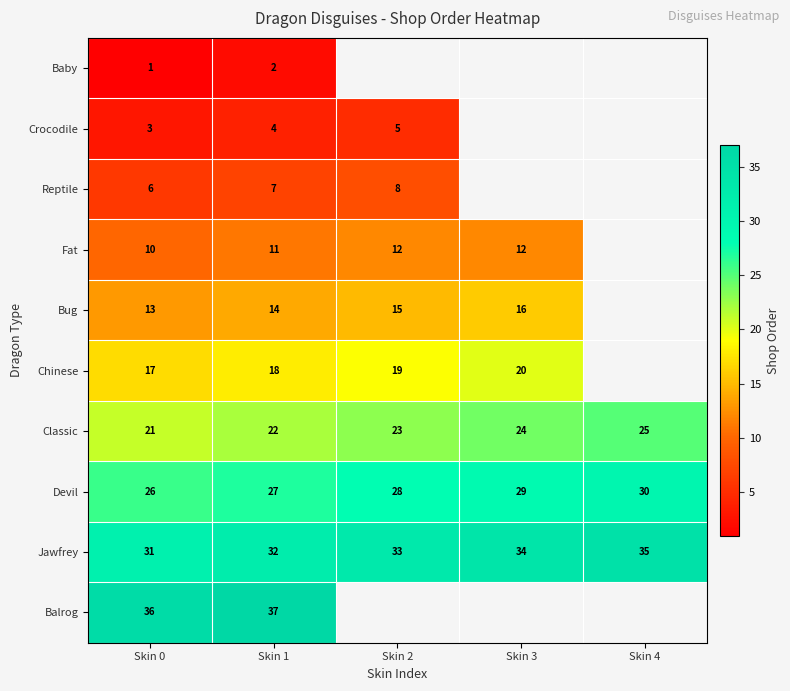

How many Classic values are between 22 and 24?

3